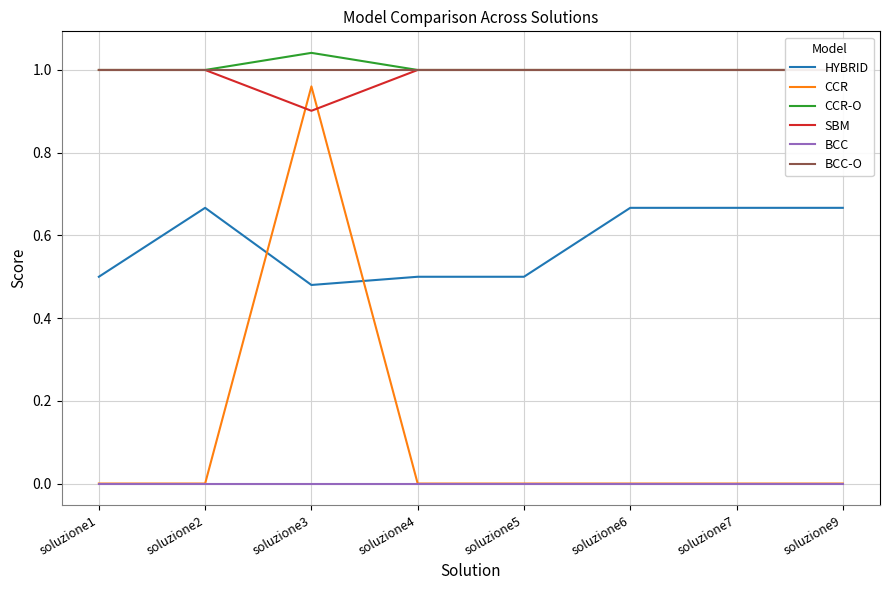

True or false: SBM and HYBRID intersect in this chart.

False